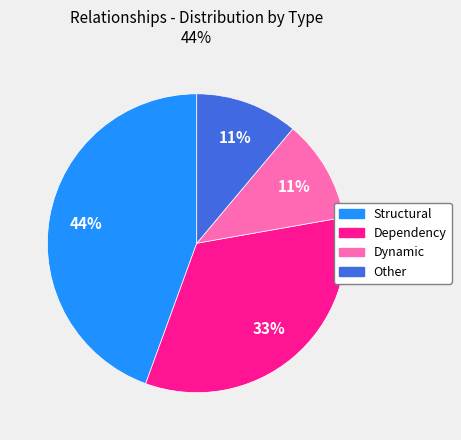

Combined, do Dynamic and Dependency account for over 50%?

No